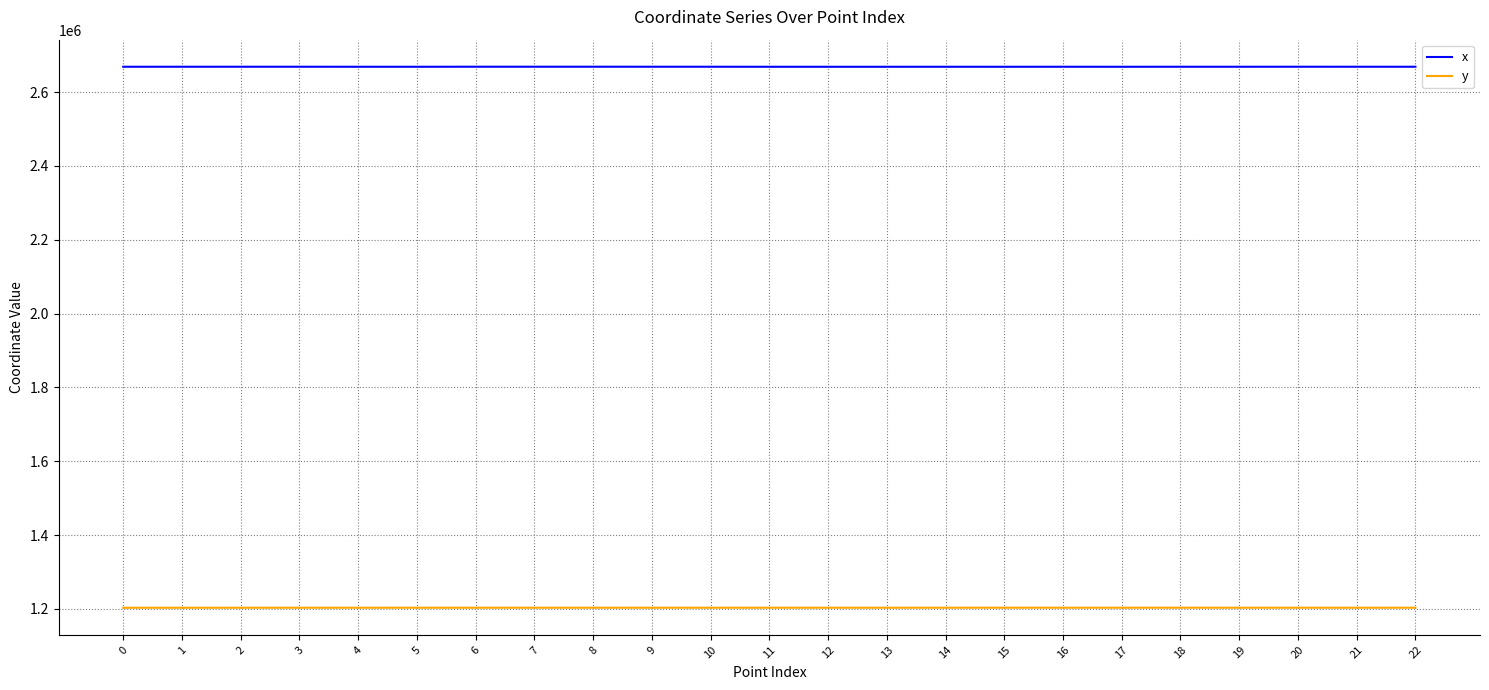

True or false: y has a value of 1203050.0 at 18.

True